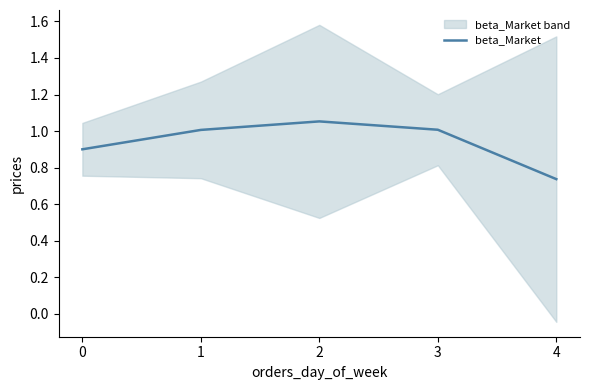

Reading left to right, what are all the values shown in this chart?

0.9	1.0	1.1	1.0	0.7